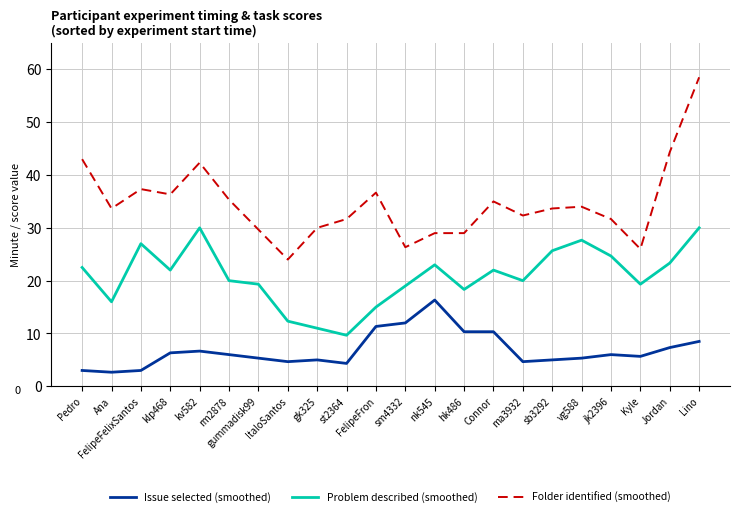

What position from the right is vg588?

5